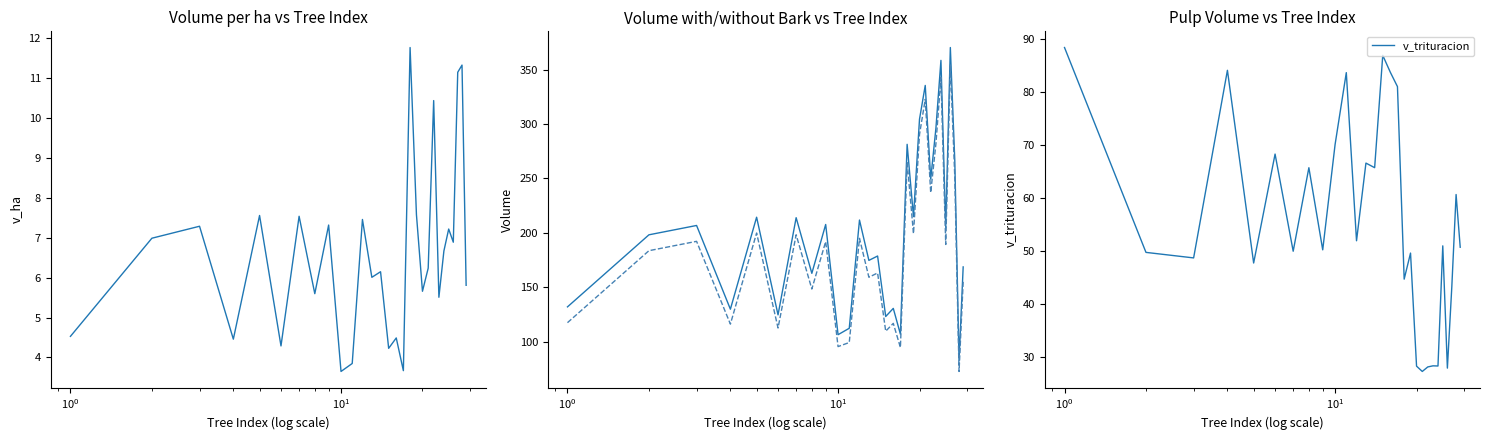

What is the lowest value of the v_trituracion series?

27.4